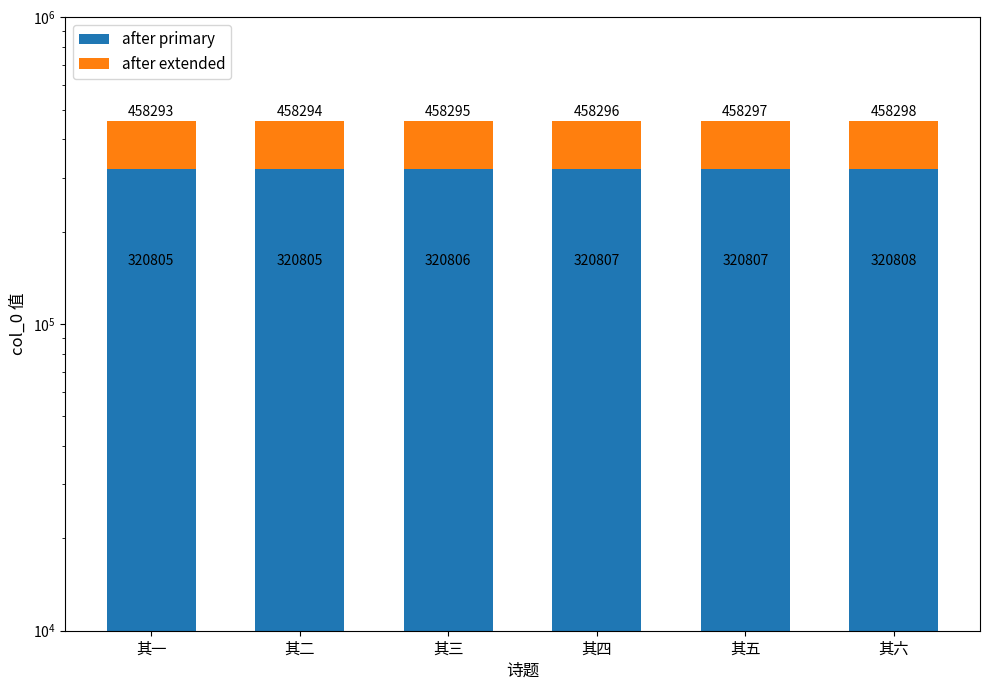

Which series has the largest range (max minus min)?

after primary